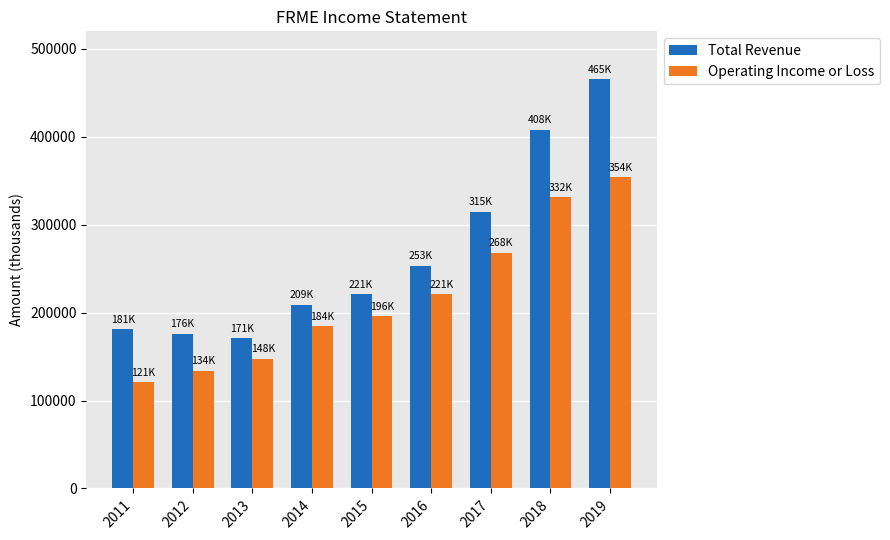

What is the total value across all series at 2017?

583000